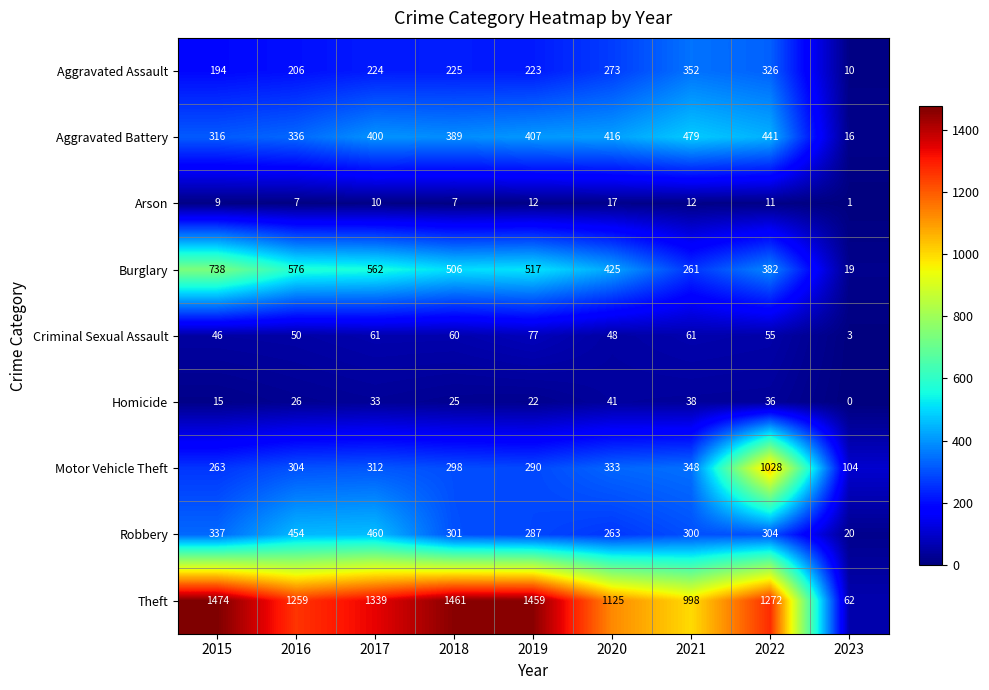

Which category has the lowest value across all series?

2023